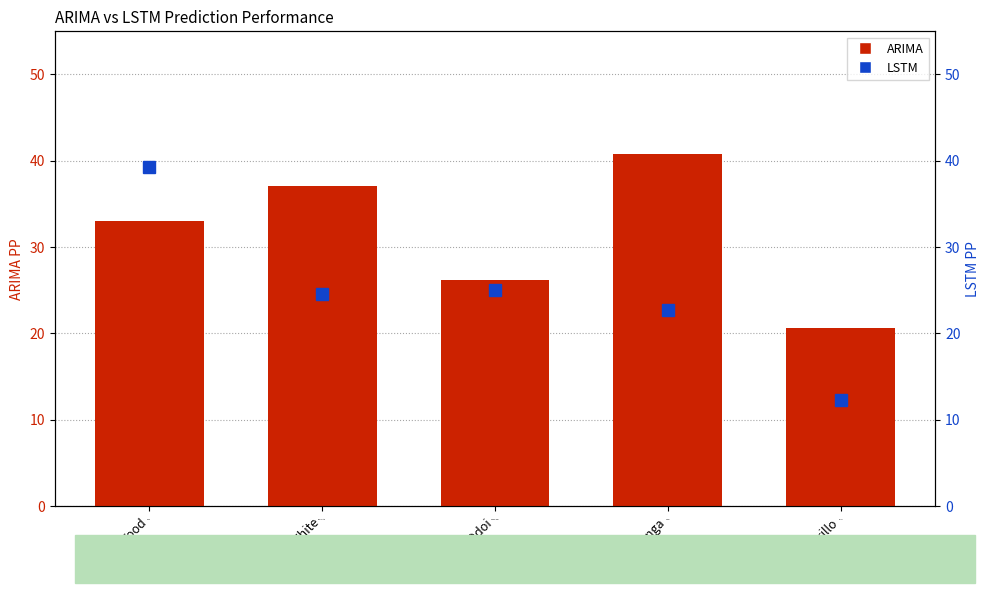

Which series changed the most between Gibbs-White and Hudson-Odoi?

ARIMA